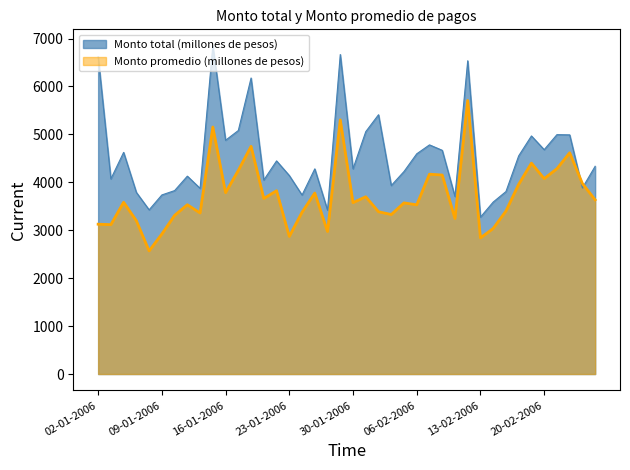

How many values in the Monto total (millones de pesos) series exceed 4334?

20